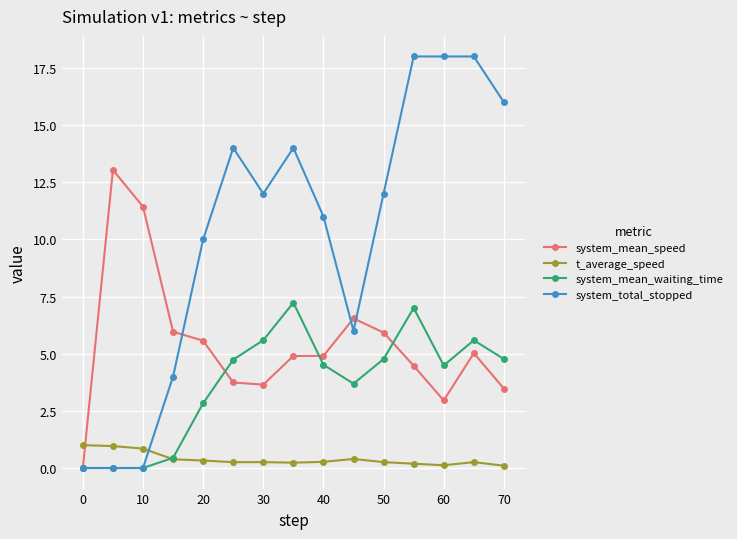

Which series has the largest range (max minus min)?

system_total_stopped